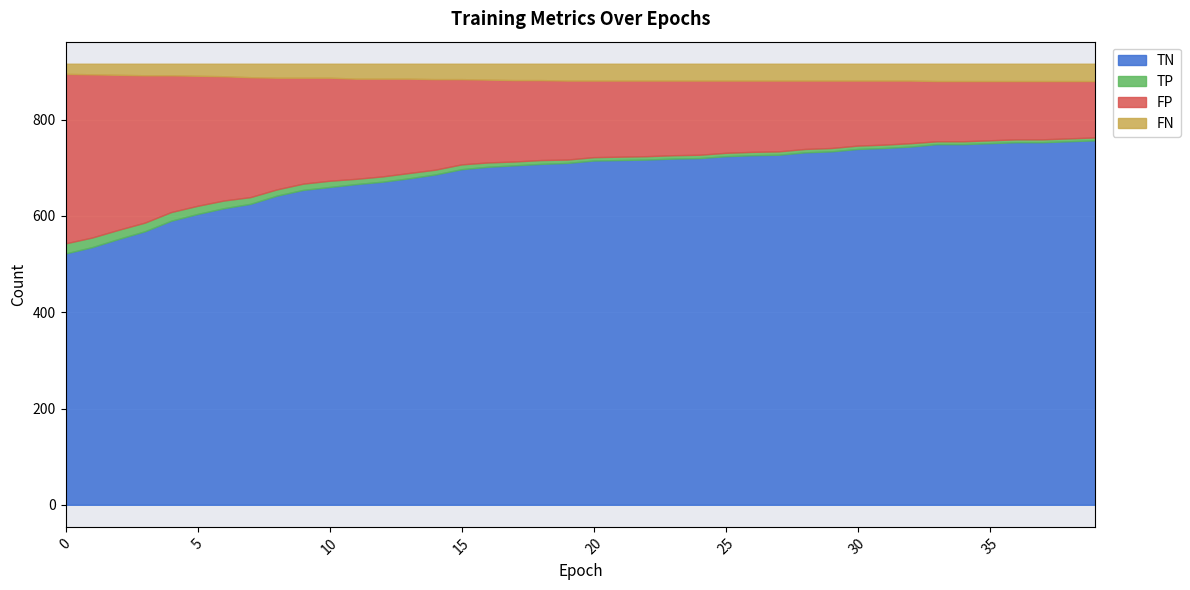

What is the maximum value for TN?

757